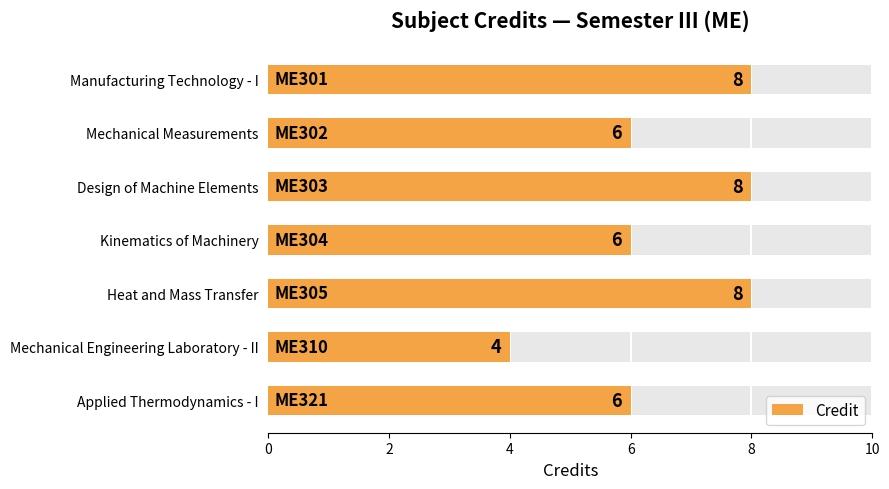

How many data points does each series have?

7